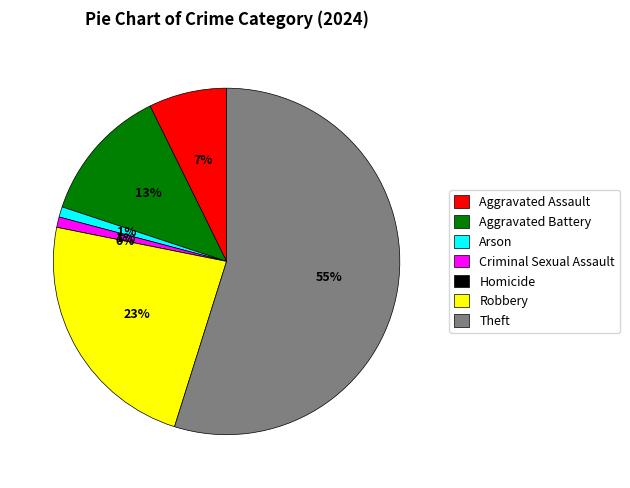

Is it true that Robbery is 23% of the pie?

True